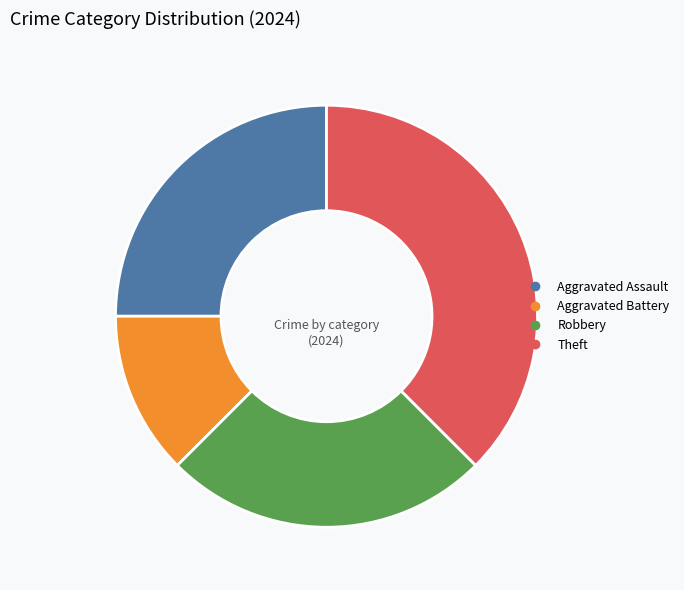

Approximately how many times larger is the value at Robbery compared to Theft?

0.7